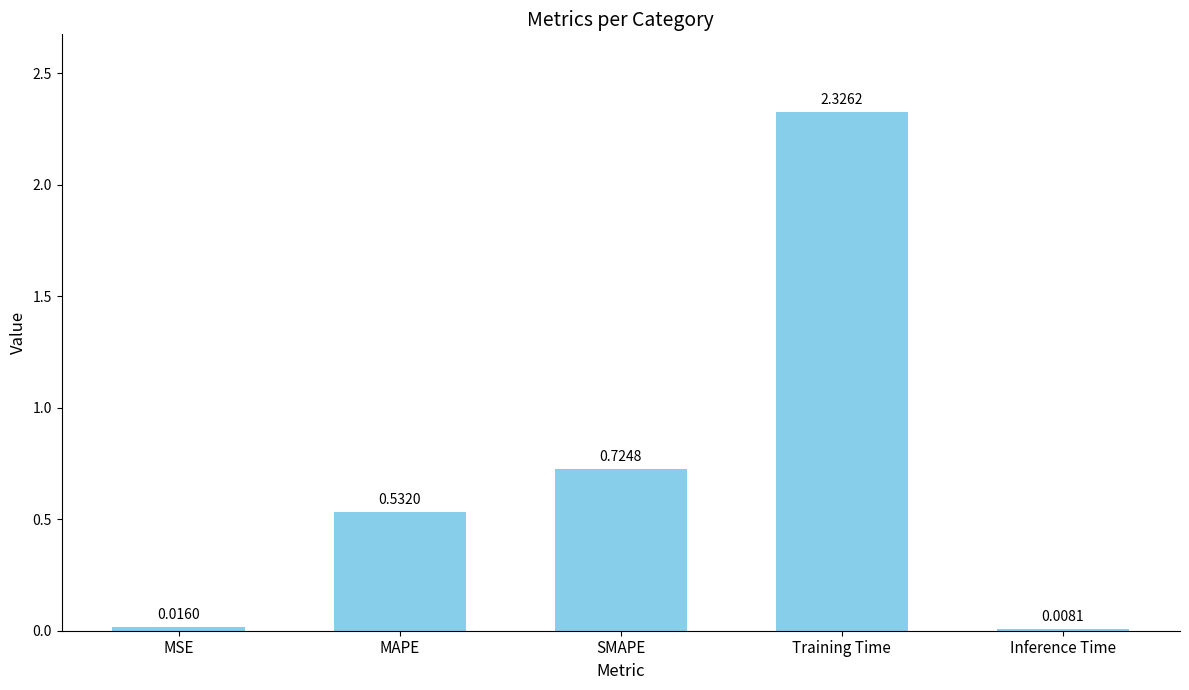

Rank the categories by value from lowest to highest.

Inference Time, MSE, MAPE, SMAPE, Training Time